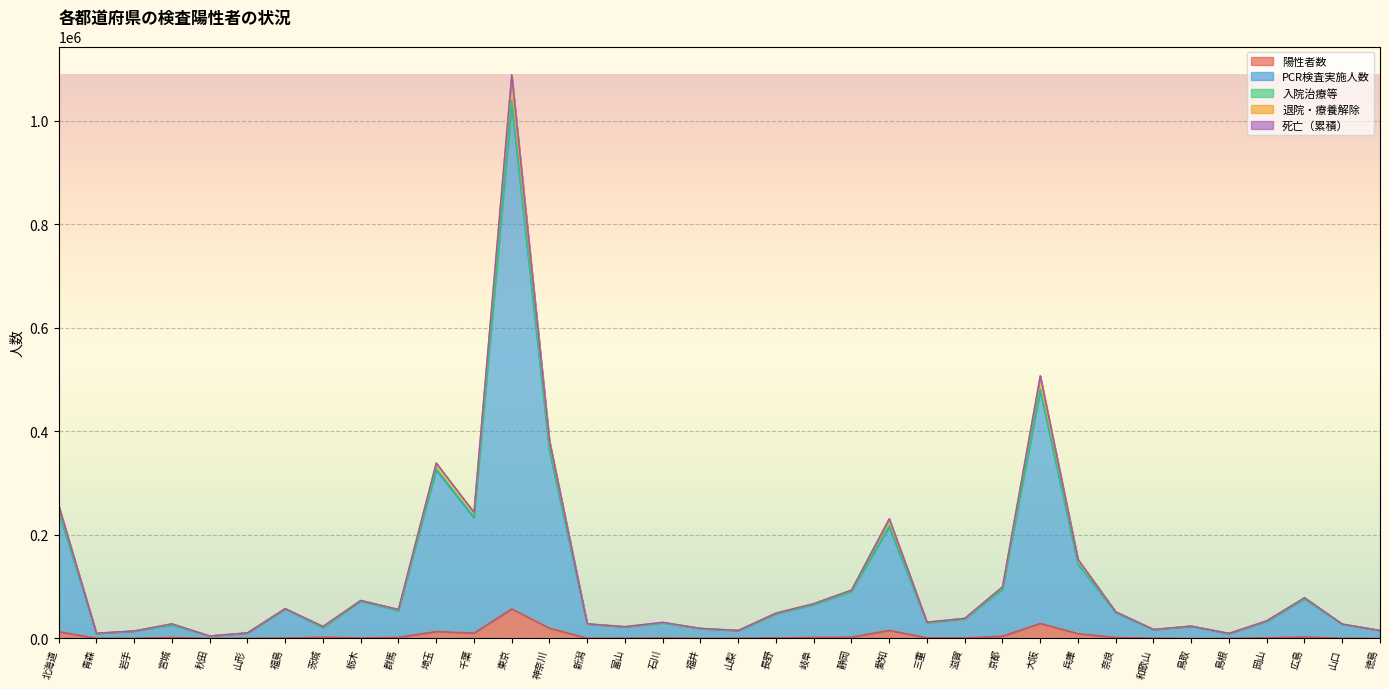

At which category does 退院・療養解除 reach its first local valley?

青森